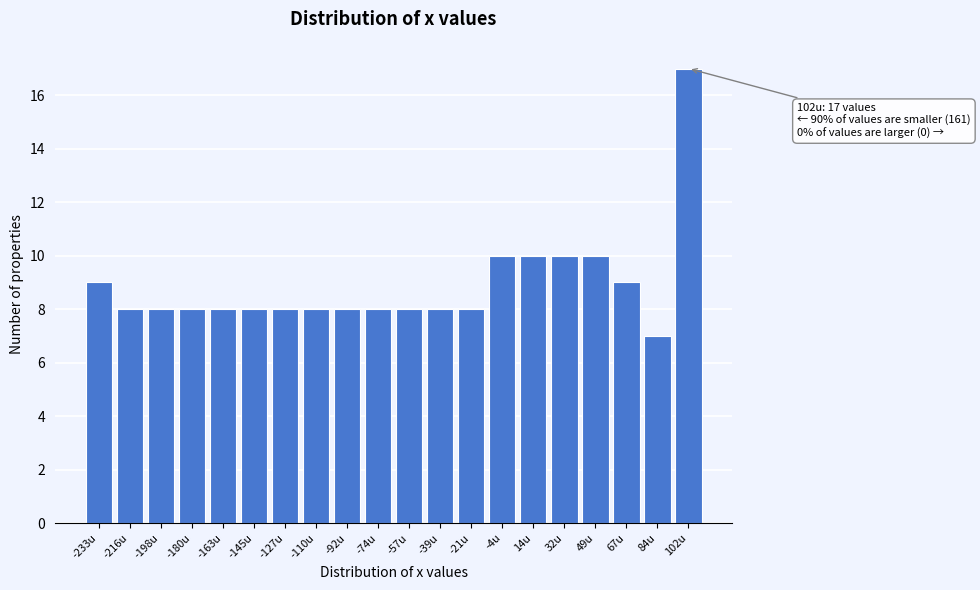

Reading left to right, extract all data points from this chart.

-233u=9	-216u=8	-198u=8	-180u=8	-163u=8	-145u=8	-127u=8	-110u=8	-92u=8	-74u=8	-57u=8	-39u=8	-21u=8	-4u=10	14u=10	32u=10	49u=10	67u=9	84u=7	102u=17